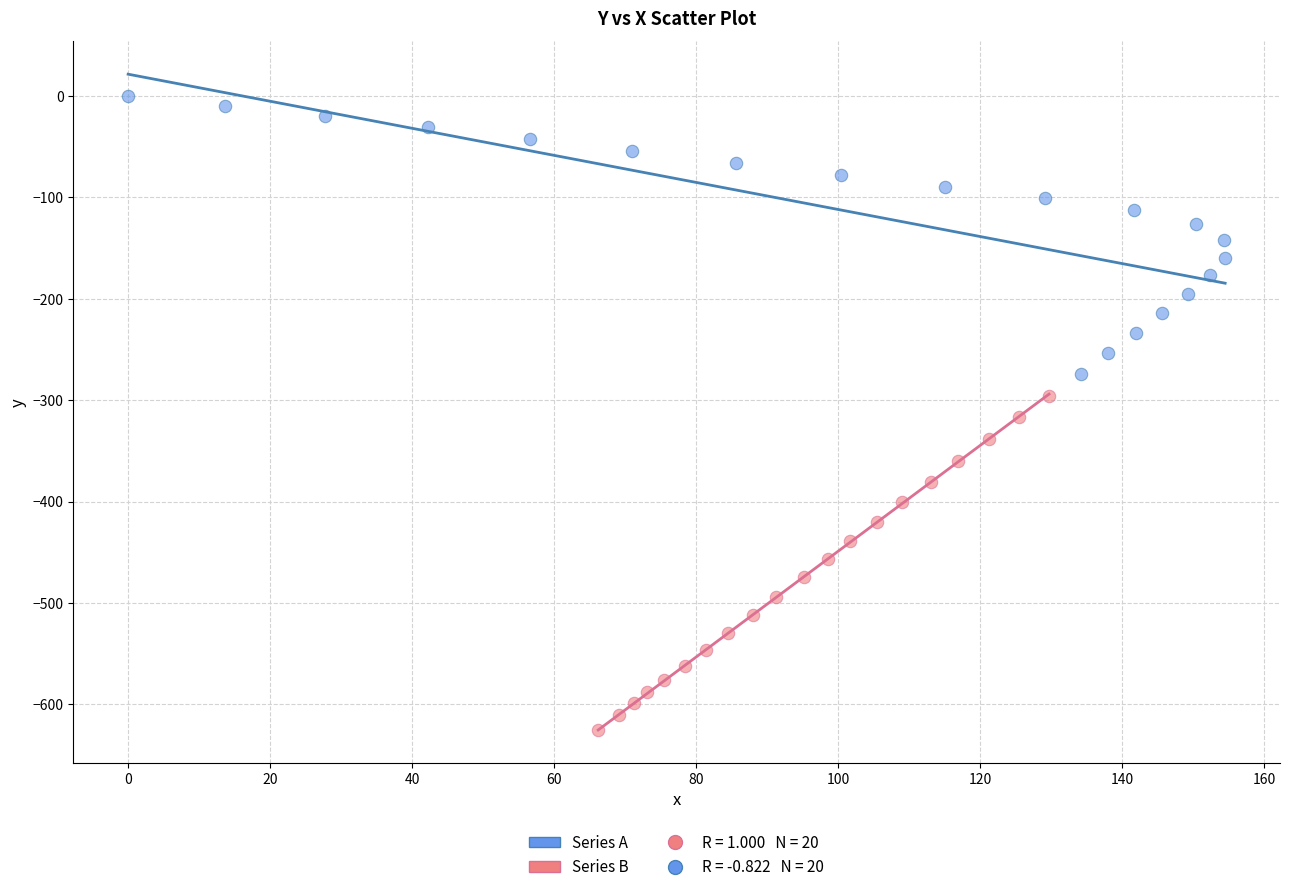

Which series reaches the minimum Y coordinate?

Series B